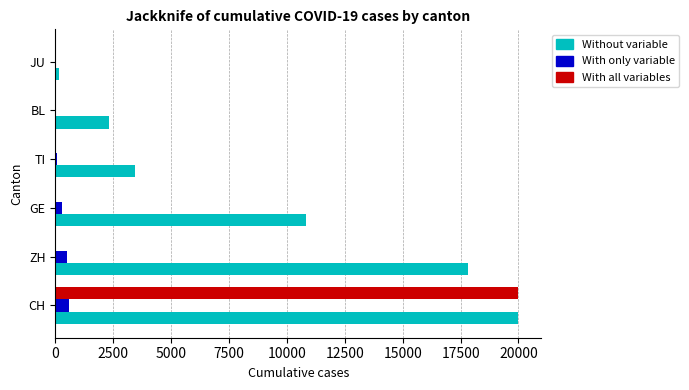

What are all the series names shown in the legend?

Without variable, With only variable, With all variables